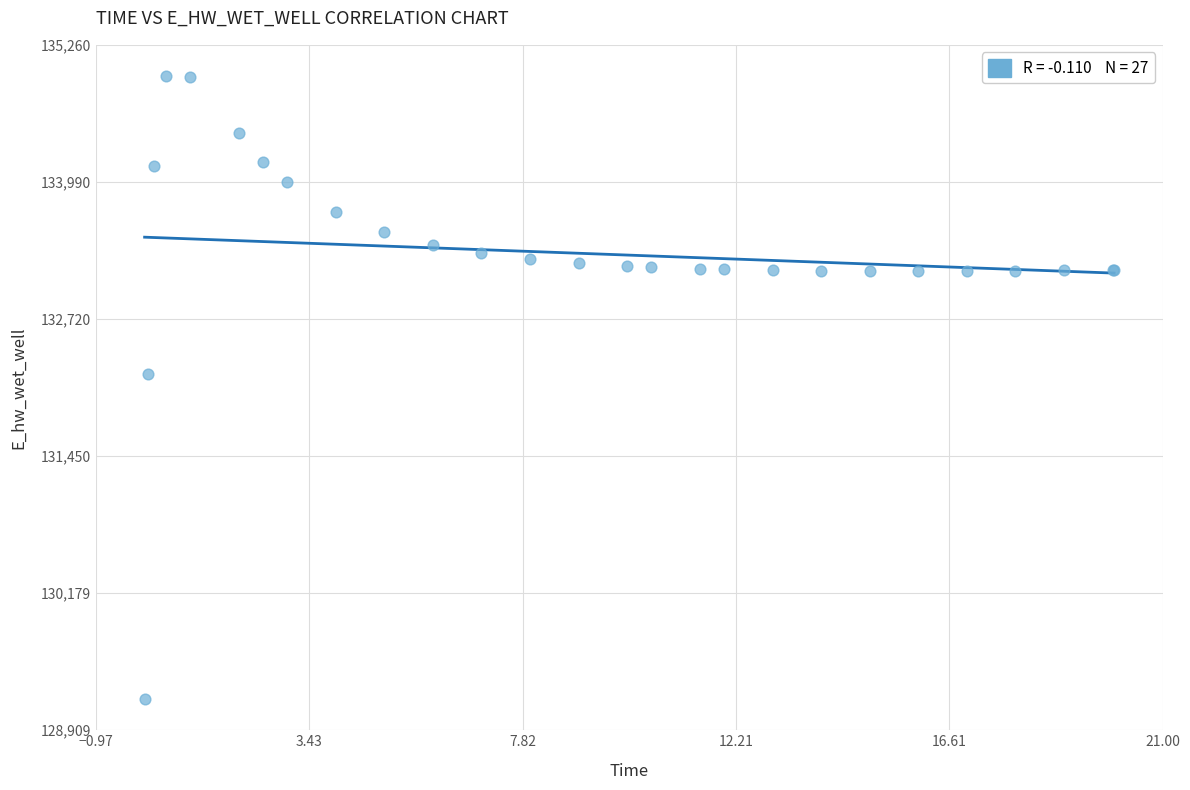

What Y value in the scatter plot is closest to 132084?

132210.7